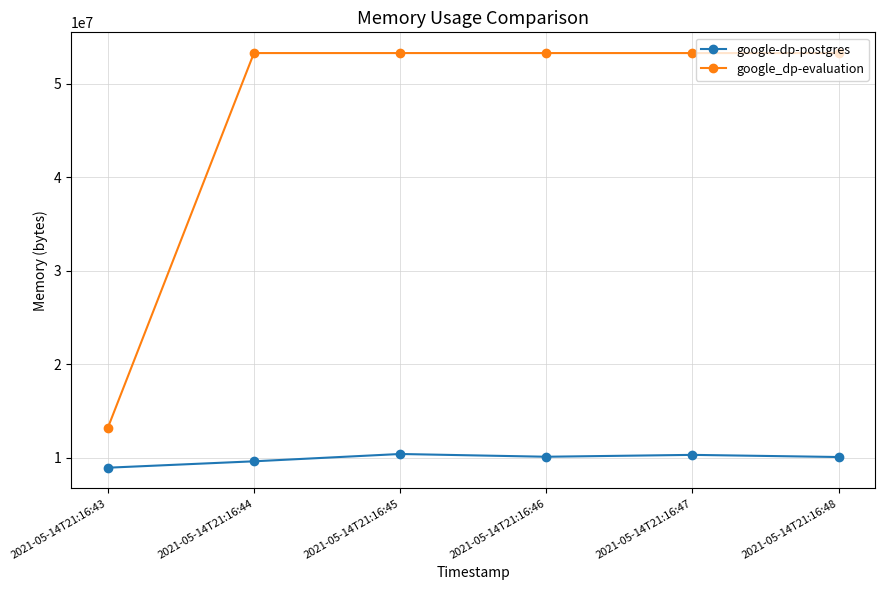

Read the google-dp-postgres value at 2021-05-14T21:16:46.

10108928